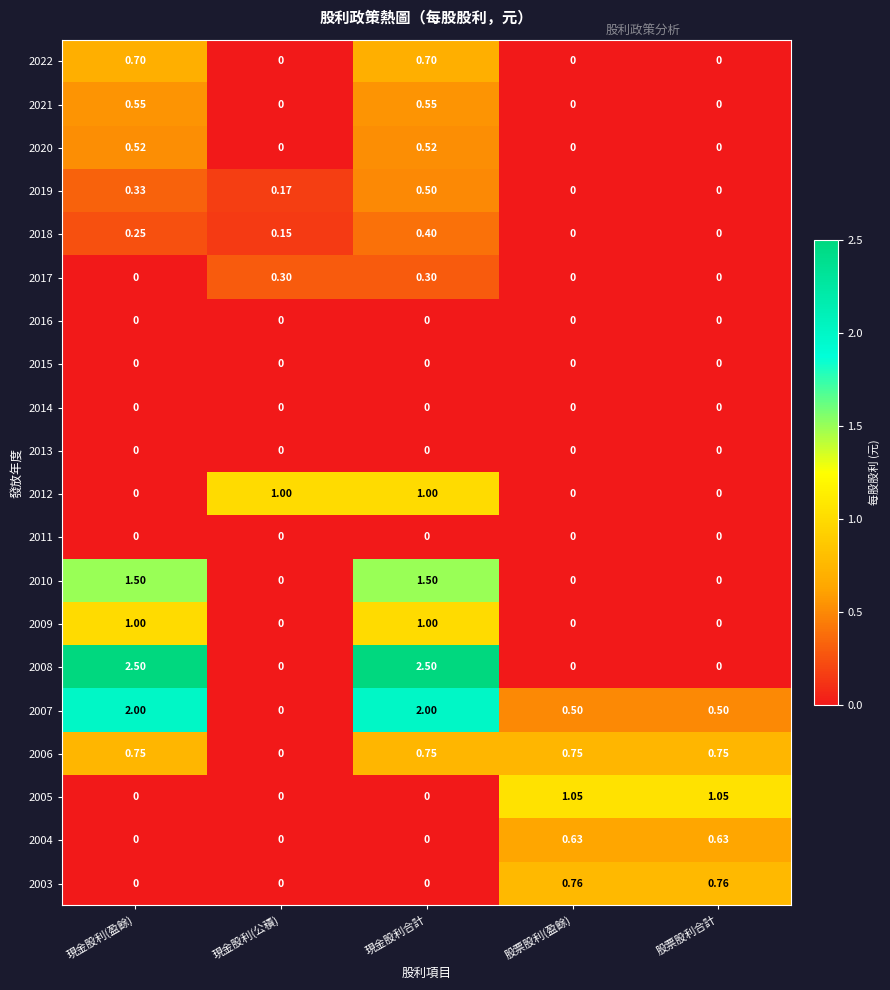

At which category is the sum across all series the highest?

現金股利合計